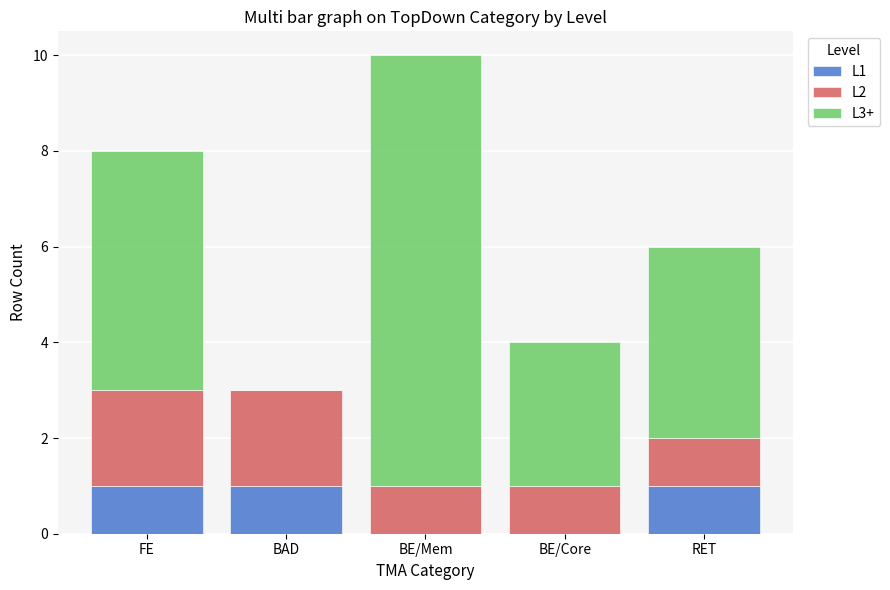

Is it true that L1 equals 1 at FE?

True